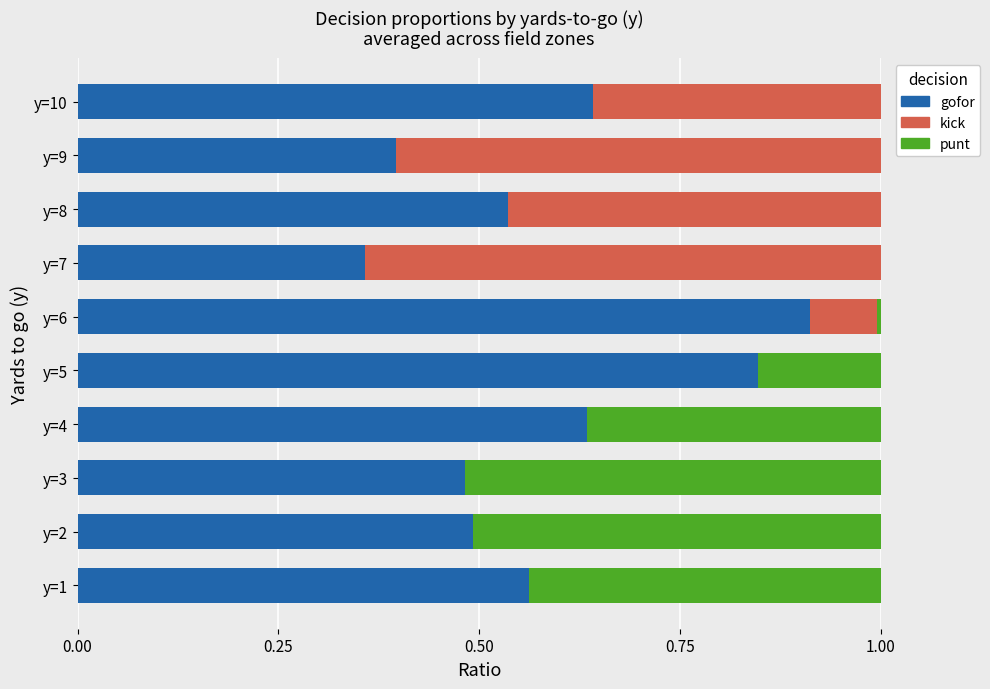

The value of gofor at y=7 is 0.4. True or false?

True